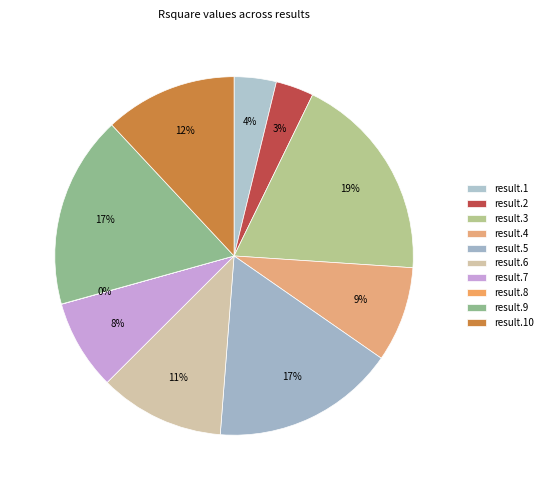

How many segments does this pie chart have?

10